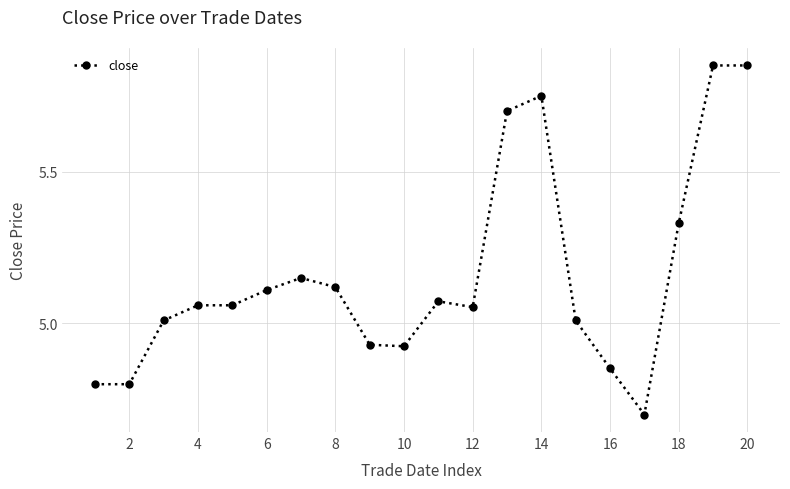

True or false: the data has more than 1 interior local peaks.

True